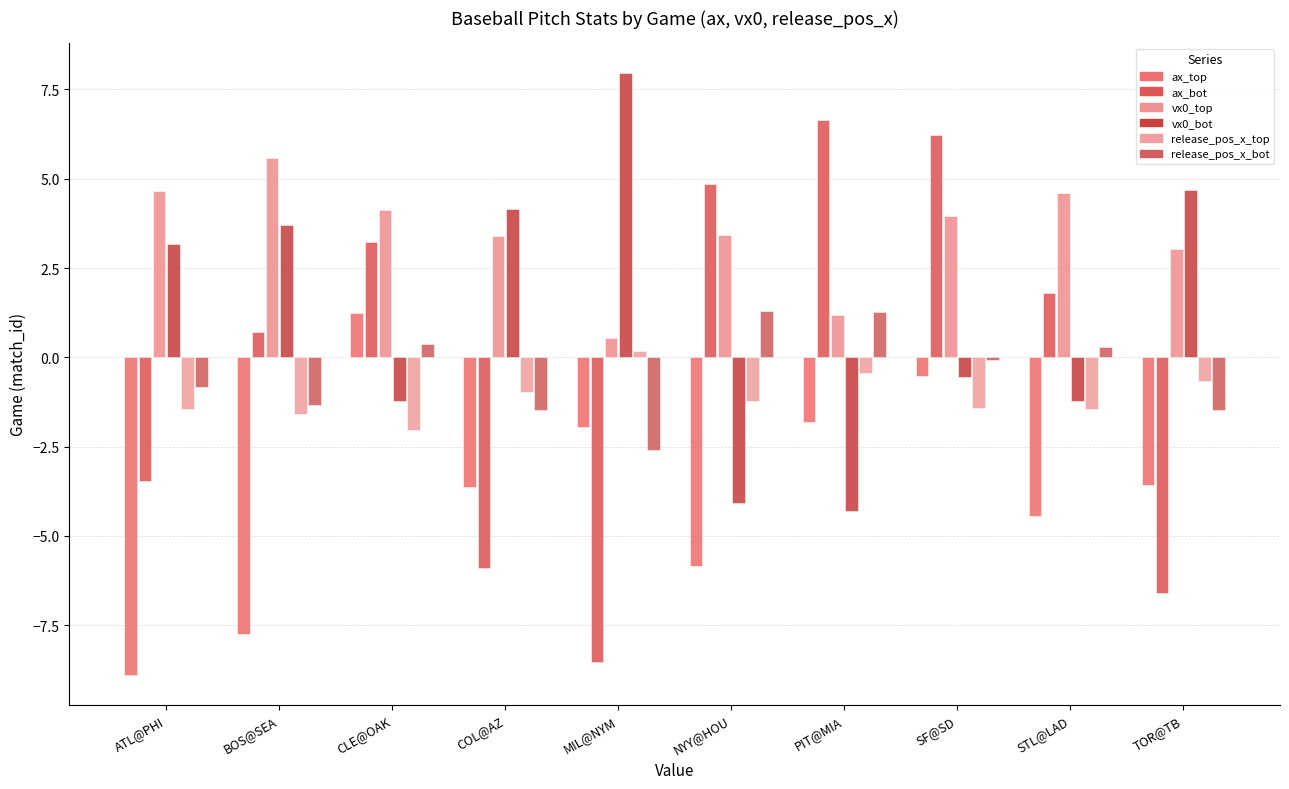

Reading left to right, what are all the values shown in this chart?

ax_top: -8.9	-7.8	1.2	-3.6	-1.9	-5.8	-1.8	-0.5	-4.4	-3.6
ax_bot: -3.5	0.7	3.2	-5.9	-8.5	4.8	6.6	6.2	1.8	-6.6
vx0_top: 4.7	5.6	4.1	3.4	0.6	3.4	1.2	4.0	4.6	3.0
vx0_bot: 3.2	3.7	-1.2	4.1	8.0	-4.1	-4.3	-0.6	-1.2	4.7
release_pos_x_top: -1.5	-1.6	-2.0	-1.0	0.2	-1.2	-0.4	-1.4	-1.4	-0.7
release_pos_x_bot: -0.8	-1.3	0.4	-1.5	-2.6	1.3	1.3	-0.1	0.3	-1.5